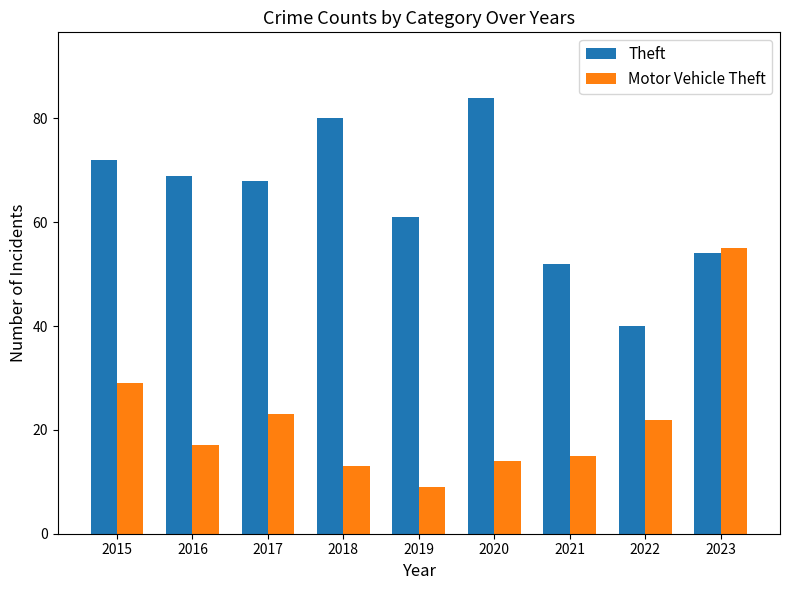

Rank the series by their maximum value, from lowest to highest.

Motor Vehicle Theft, Theft